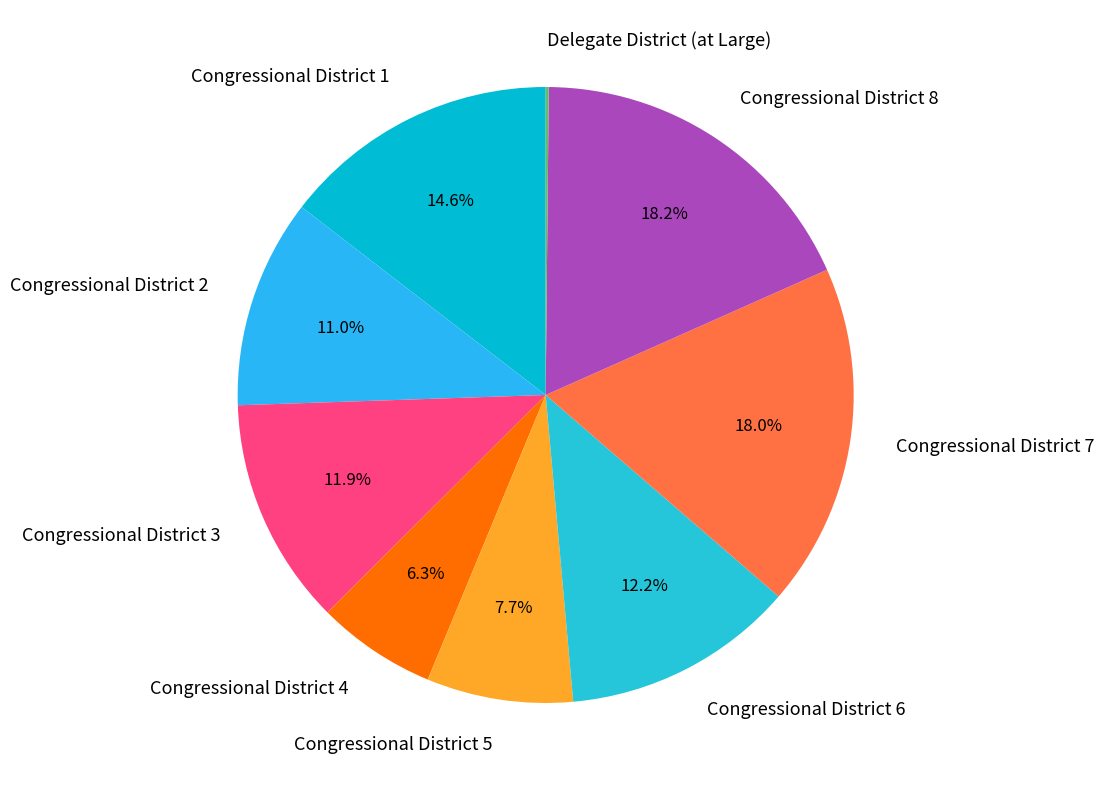

To the nearest percent, what percentage of the pie is Congressional District 6?

12%